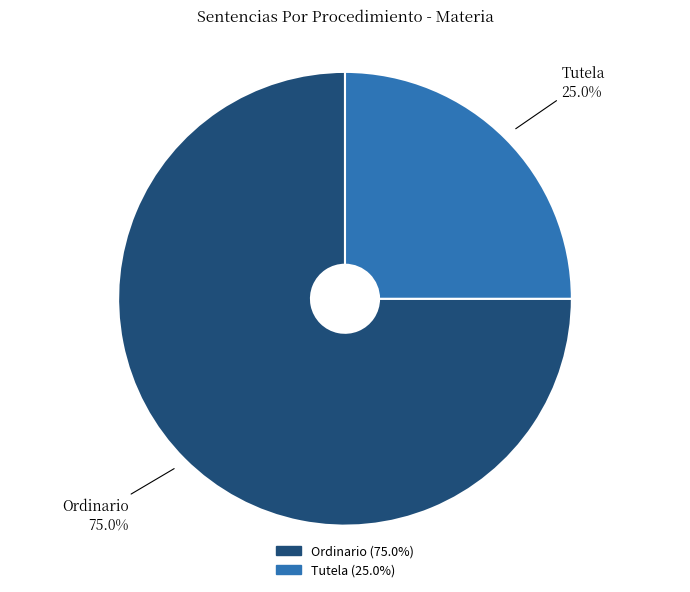

To the nearest percent, what is the difference between the Tutela and Ordinario slice percentages?

50%